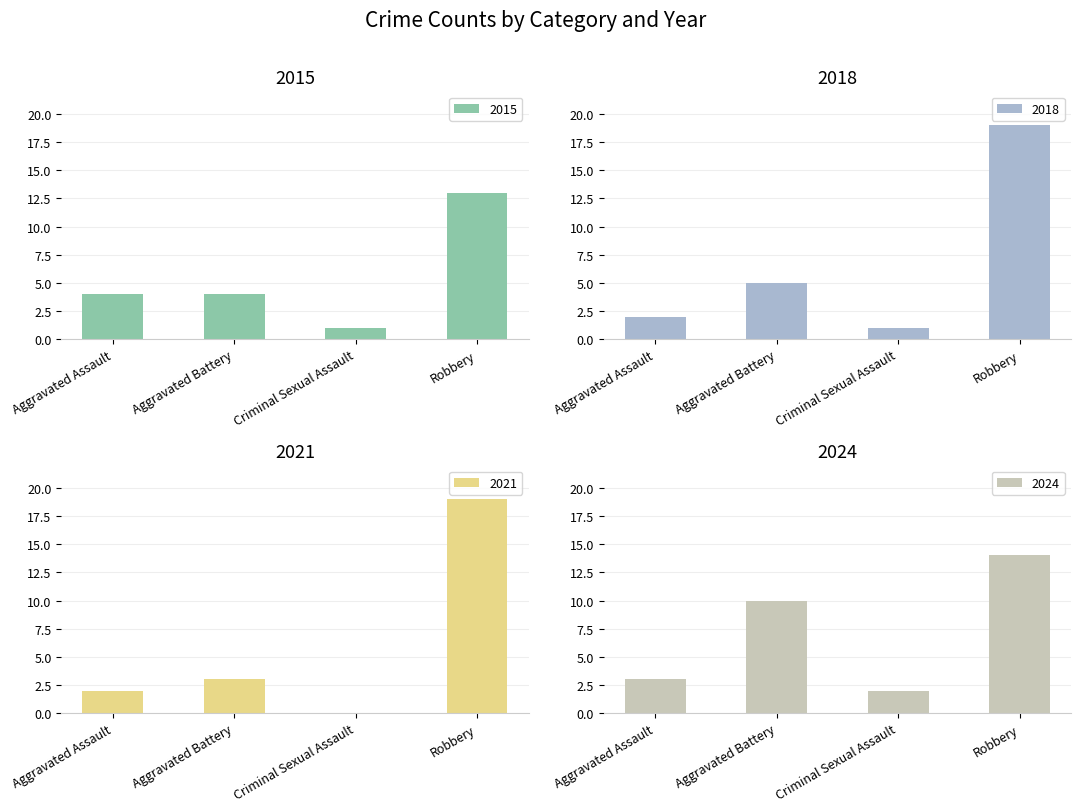

The 2016 series shows 0 at Criminal Sexual Assault. True or false?

True